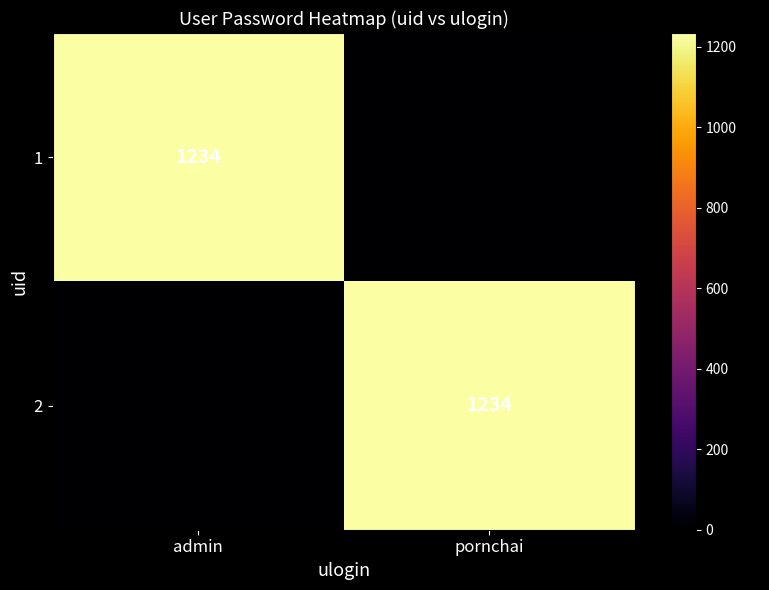

At how many categories does at least one series exceed 553?

2